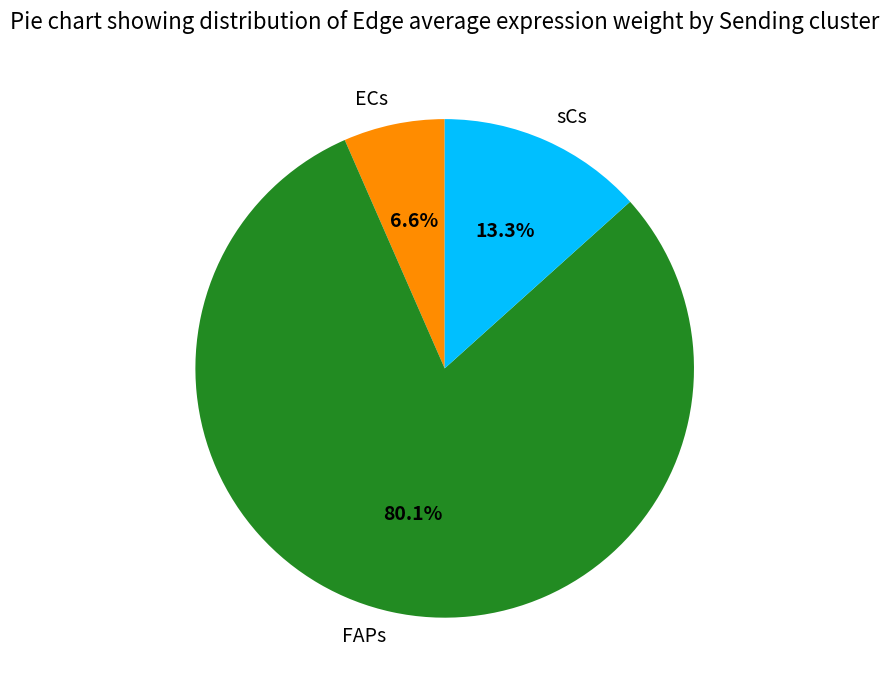

True or false: sCs accounts for 56% of the total.

False